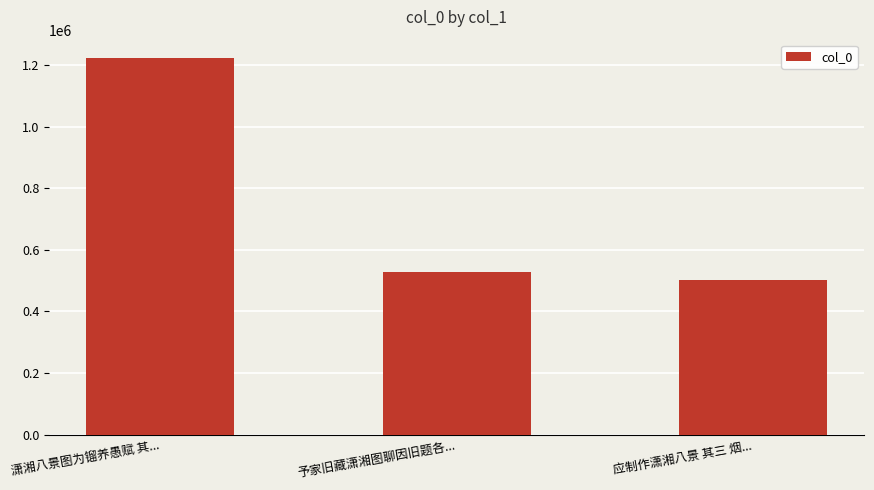

Reading left to right, list all the values displayed in this chart.

1221026	528933	502148